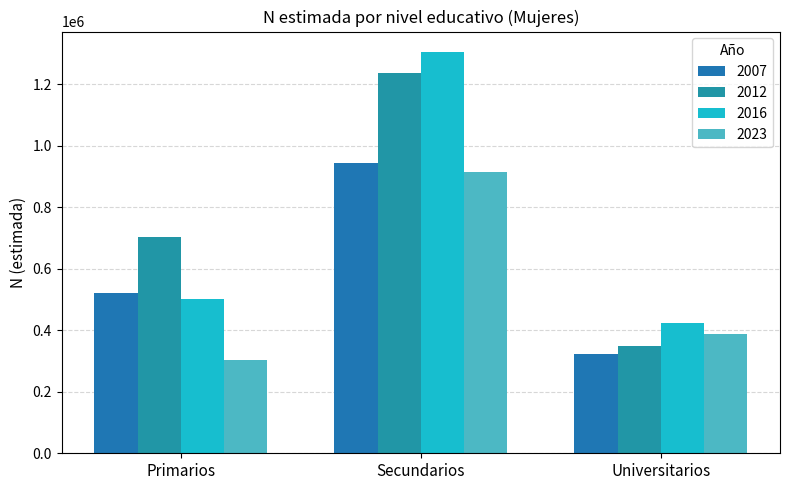

What is the difference between the 2012 values at Universitarios and Primarios?

356691